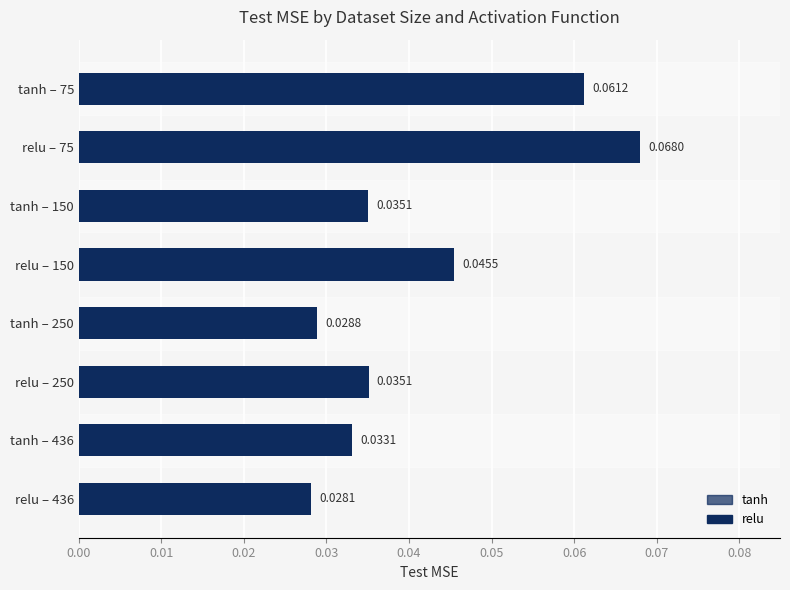

Which has a higher value, relu – 250 or tanh – 75?

tanh – 75